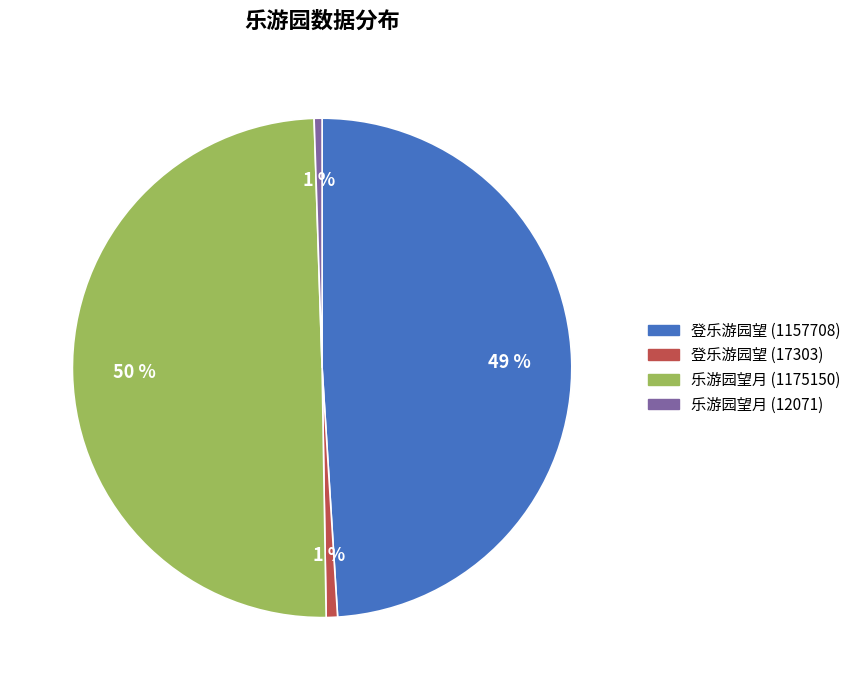

Which category has the biggest portion of the pie?

乐游园望月 (1175150)